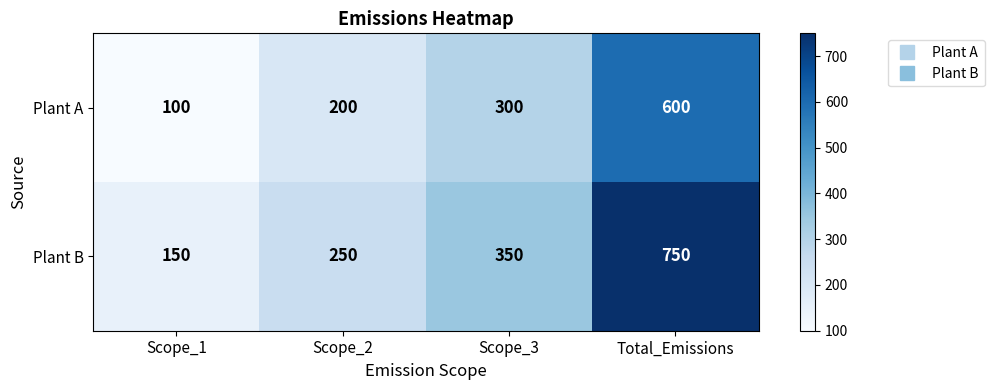

Reading right to left, extract all data points from this chart.

Plant A: 600	300	200	100
Plant B: 750	350	250	150